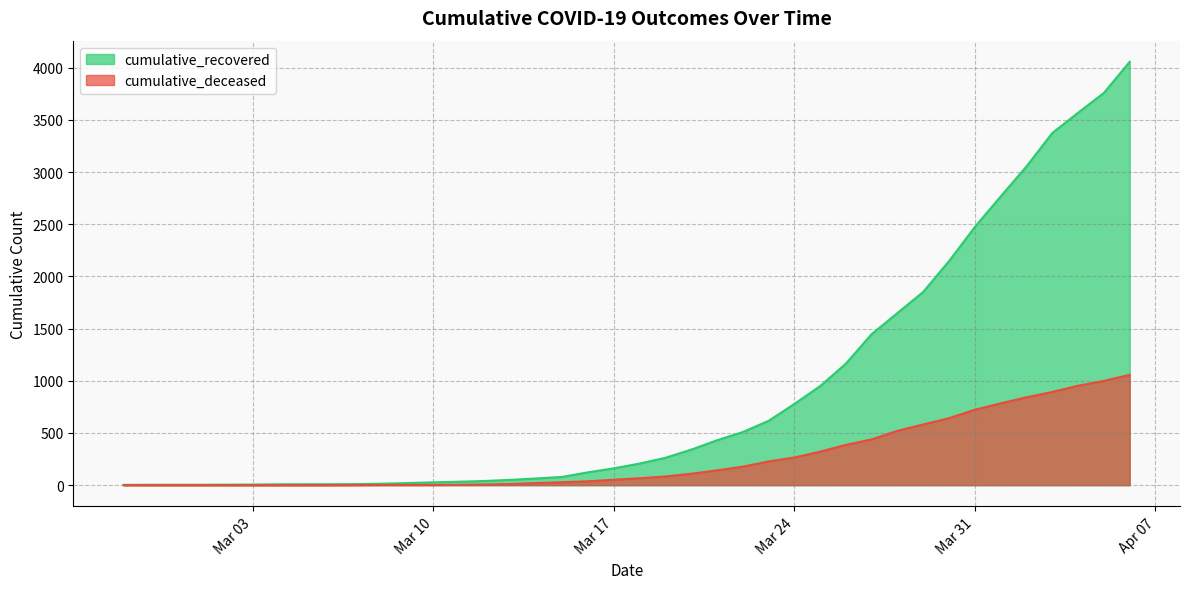

True or false: cumulative_recovered and cumulative_deceased cross at least once.

False